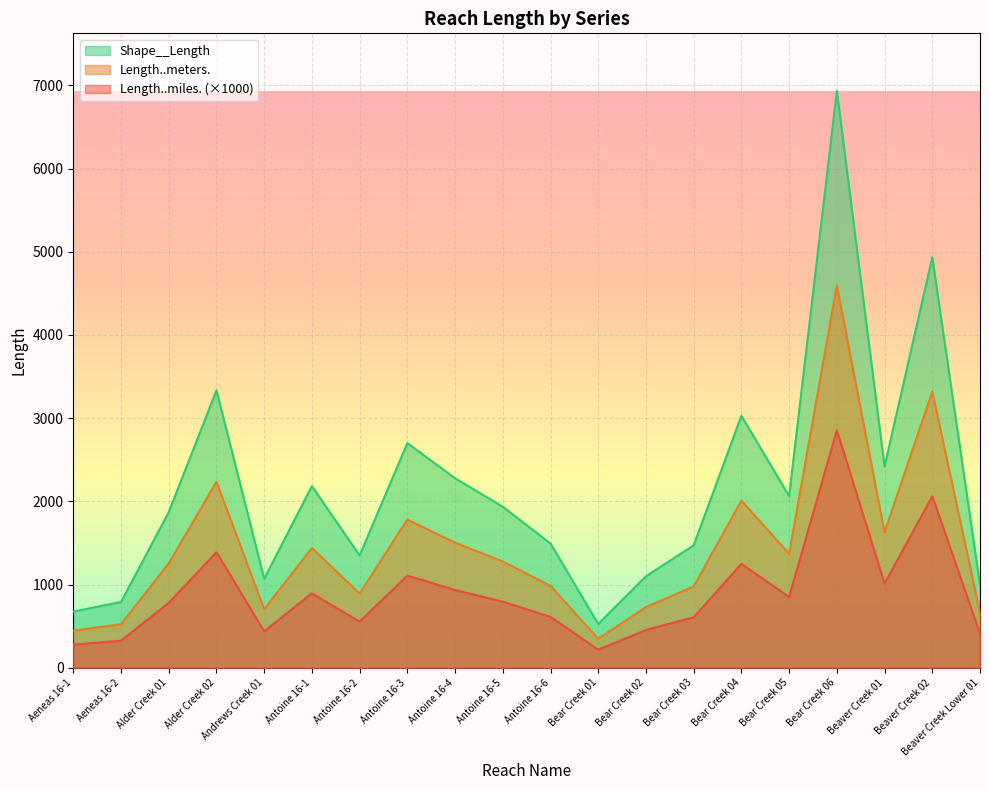

Rank the categories by Shape__Length value from highest to lowest.

Bear Creek 06, Beaver Creek 02, Alder Creek 02, Bear Creek 04, Antoine 16-3, Beaver Creek 01, Antoine 16-4, Antoine 16-1, Bear Creek 05, Antoine 16-5, Alder Creek 01, Antoine 16-6, Bear Creek 03, Antoine 16-2, Bear Creek 02, Andrews Creek 01, Beaver Creek Lower 01, Aeneas 16-2, Aeneas 16-1, Bear Creek 01